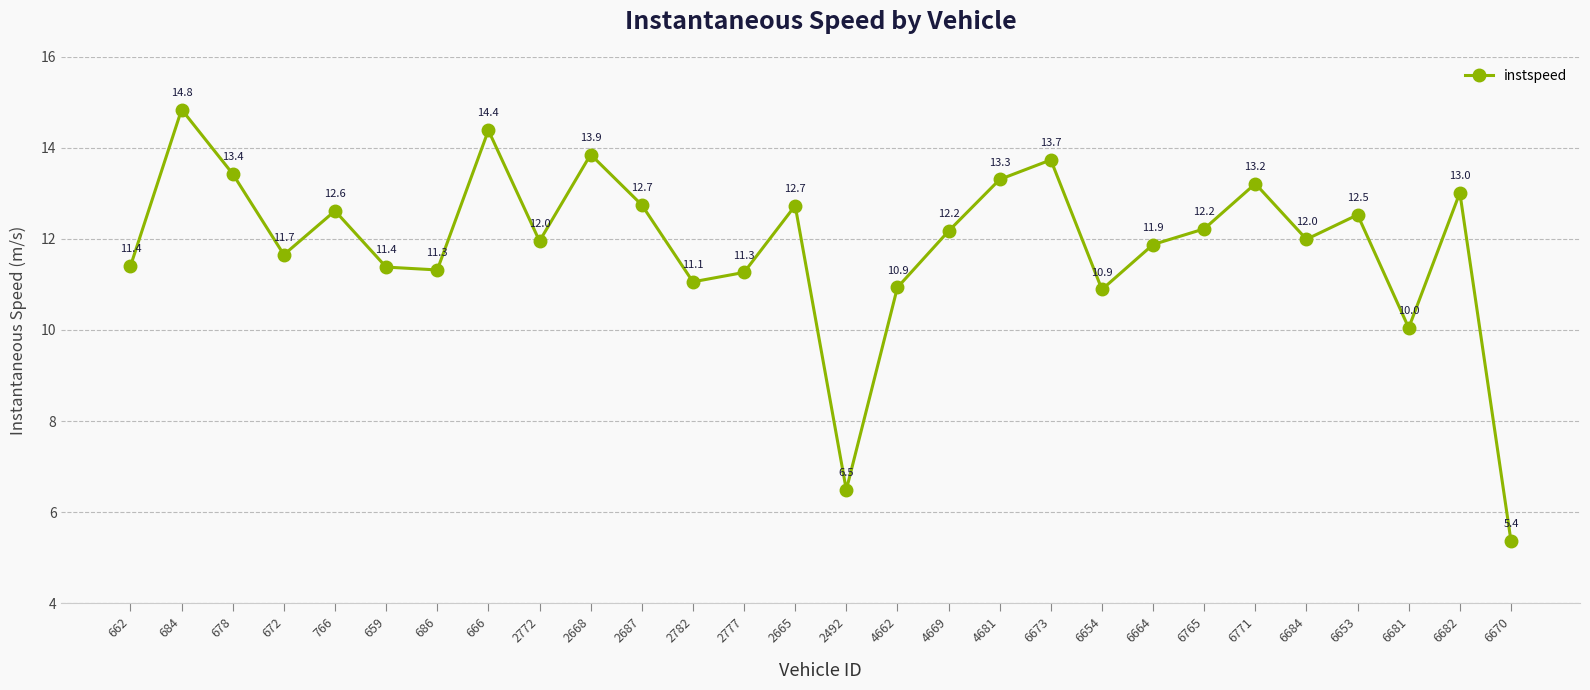

What is the average value?

11.9